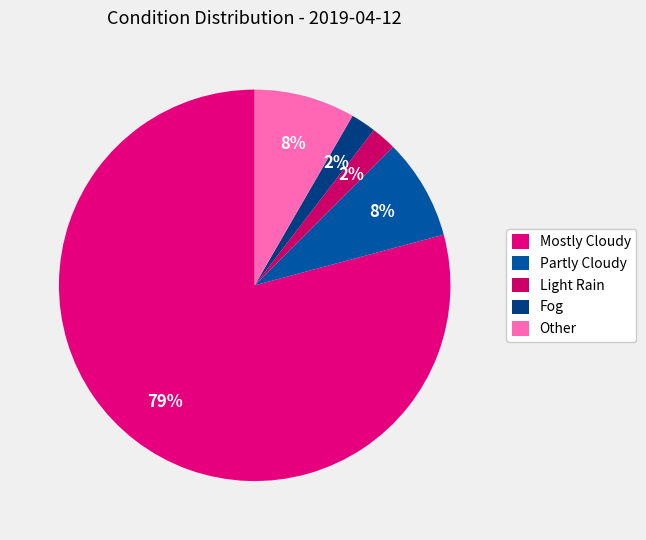

How many slices are in this pie chart?

5